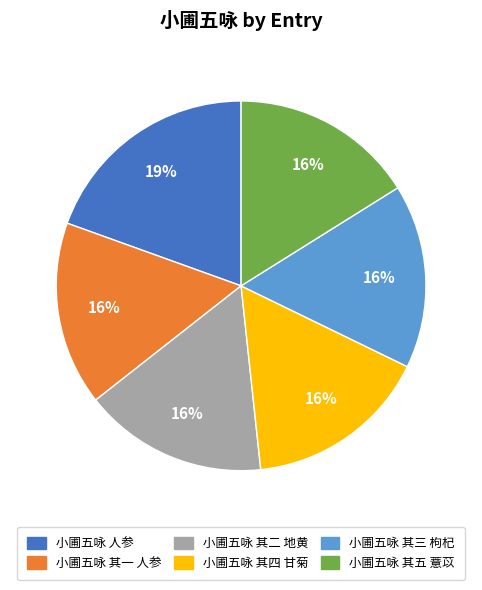

Approximately how many times larger is the value at 小圃五咏 其四 甘菊 compared to 小圃五咏 人参?

0.8